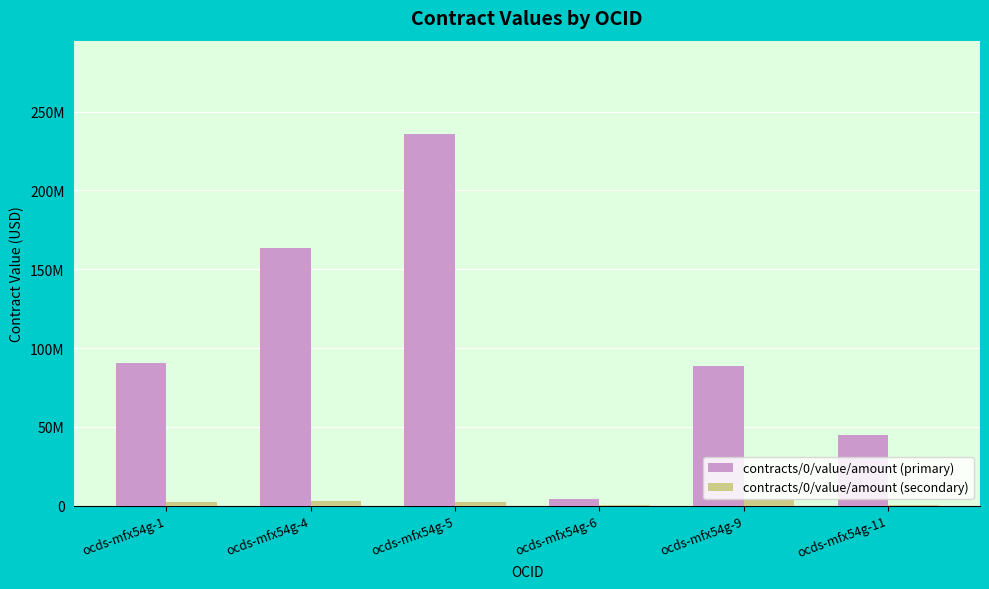

List the series in order of their peak value, highest first.

contracts/0/value/amount (primary), contracts/0/value/amount (secondary)